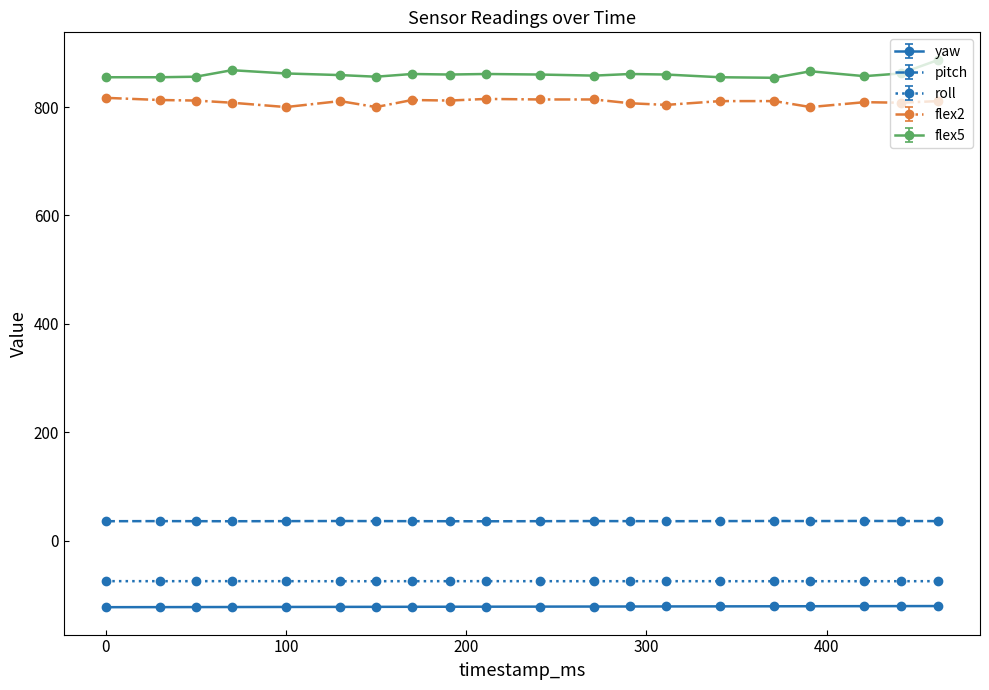

True or false: flex5 and yaw cross at least once.

False